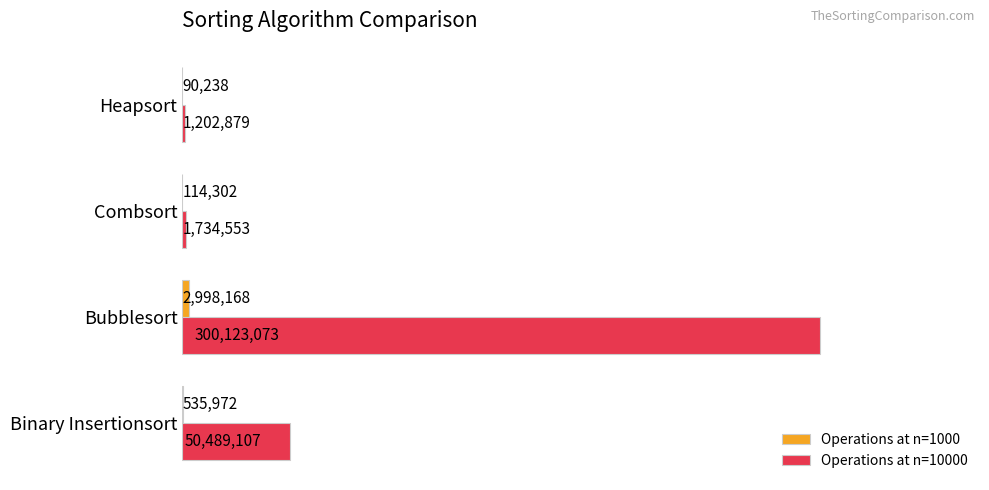

How many values in the Operations at n=10000 series are below 50489107?

2